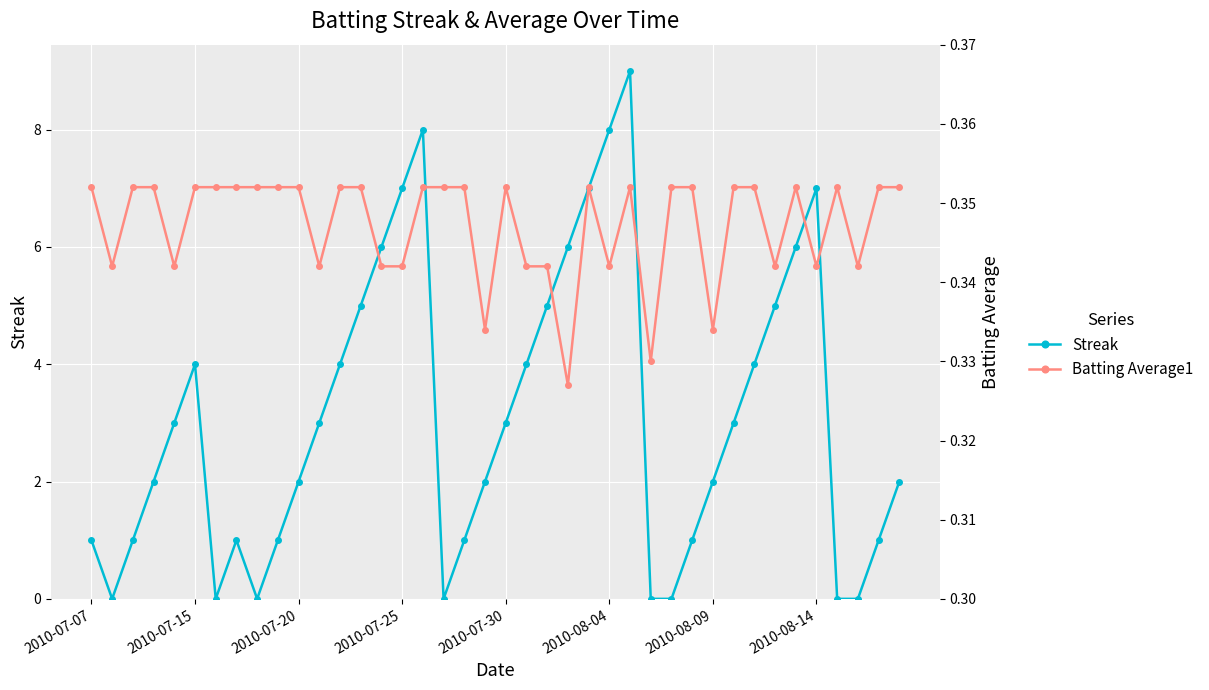

After their last crossing, which series has the higher values: Streak or Batting Average1?

Streak